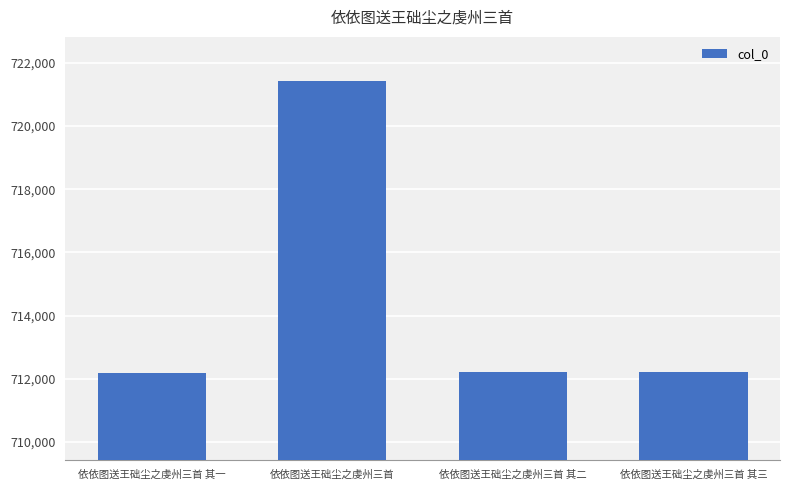

Which label corresponds to the largest value in the chart?

依依图送王础尘之虔州三首